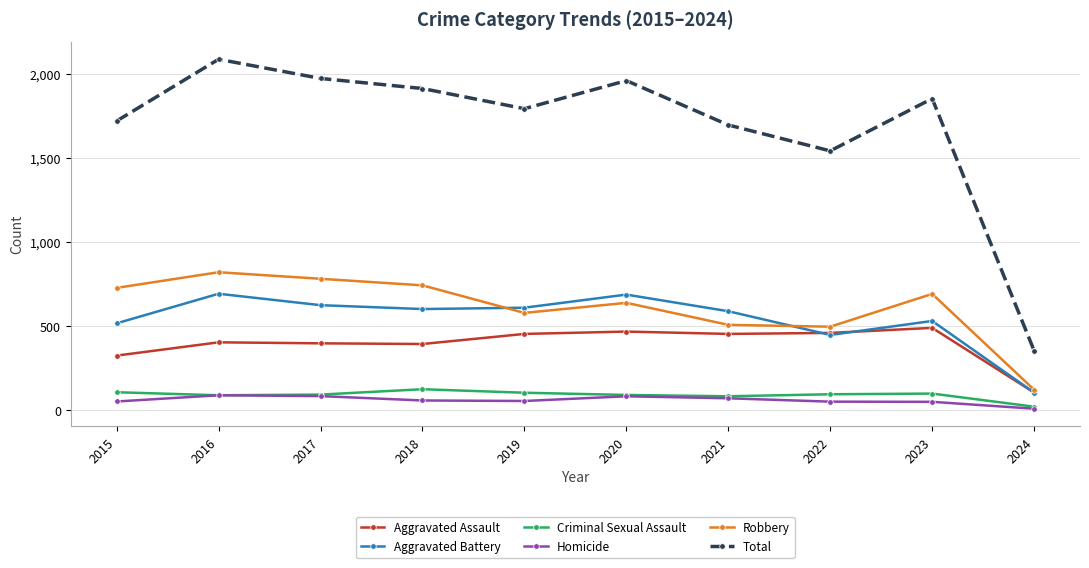

Which series has the largest total across all categories?

Total